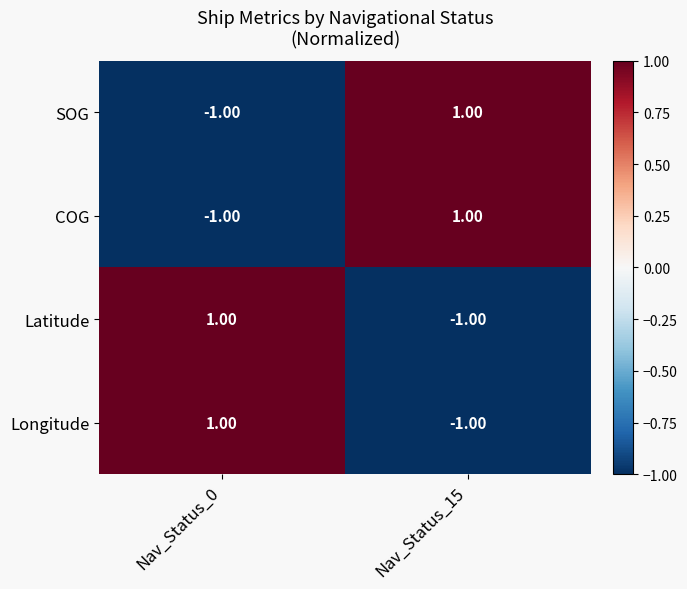

Rank the categories by SOG value from lowest to highest.

Nav_Status_0, Nav_Status_15